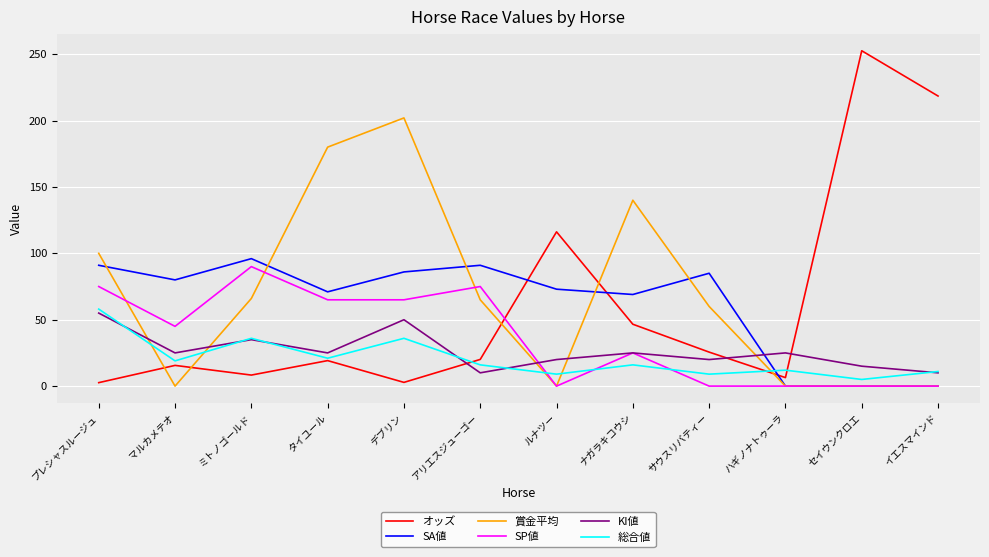

Is this an area chart (filled region under the line)?

No